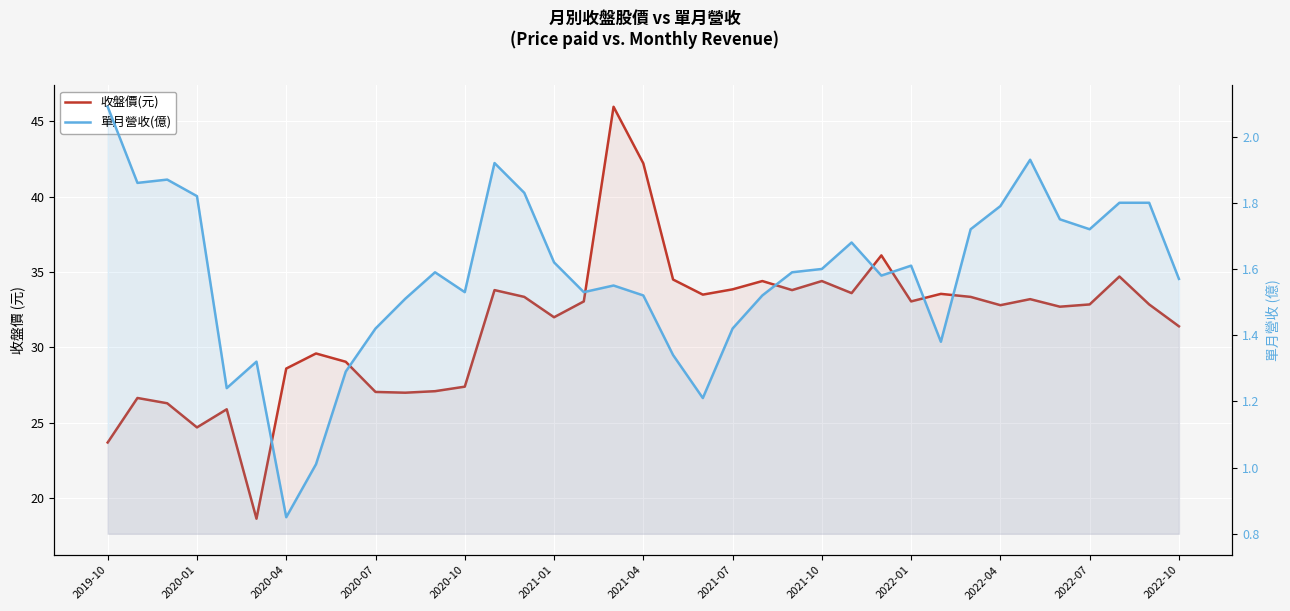

Does the chart display data point markers on the line(s)?

No